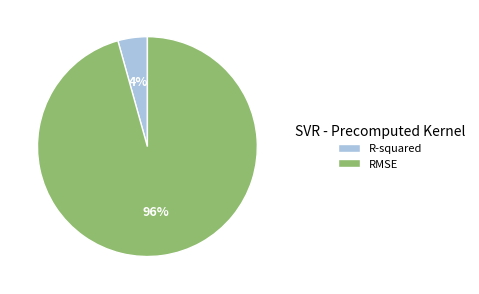

True or false: R-squared accounts for 4% of the total.

True